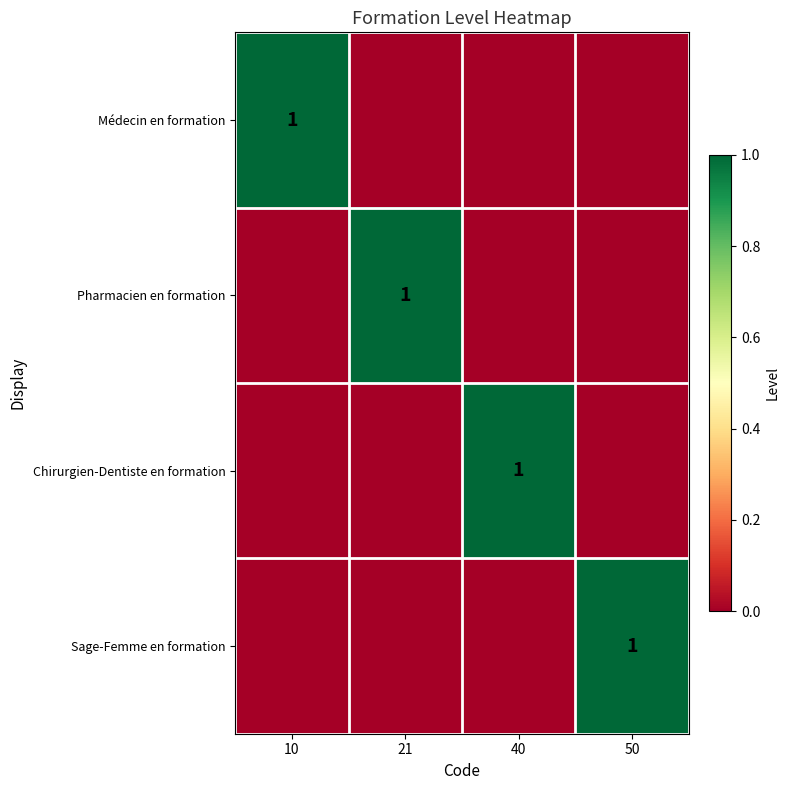

The Chirurgien-Dentiste en formation series shows 1 at 40. True or false?

True